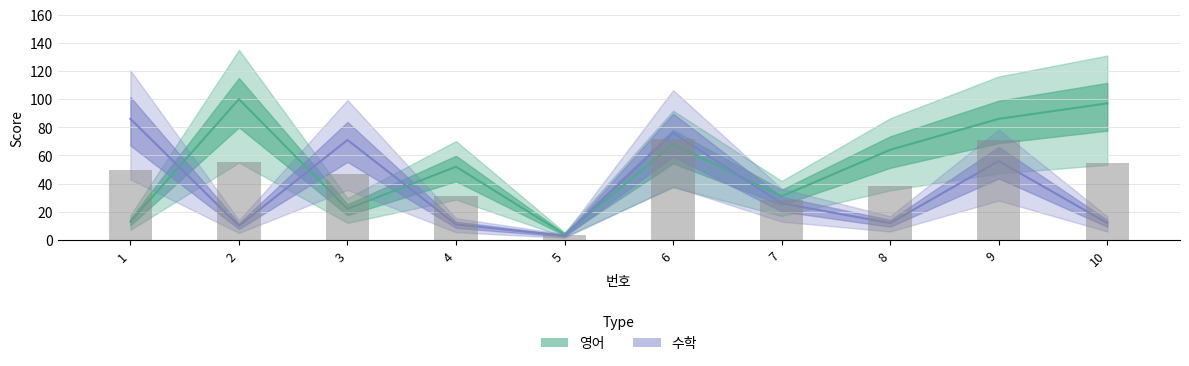

Is the value of 영어 at 5 greater than the value of 수학 at 8?

No